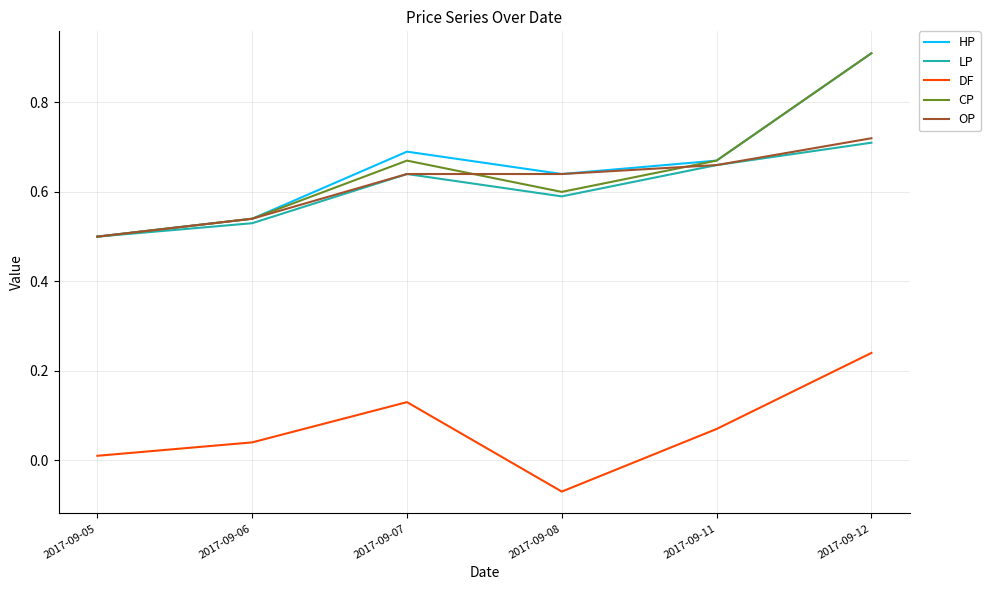

How many lines are shown in the chart?

5